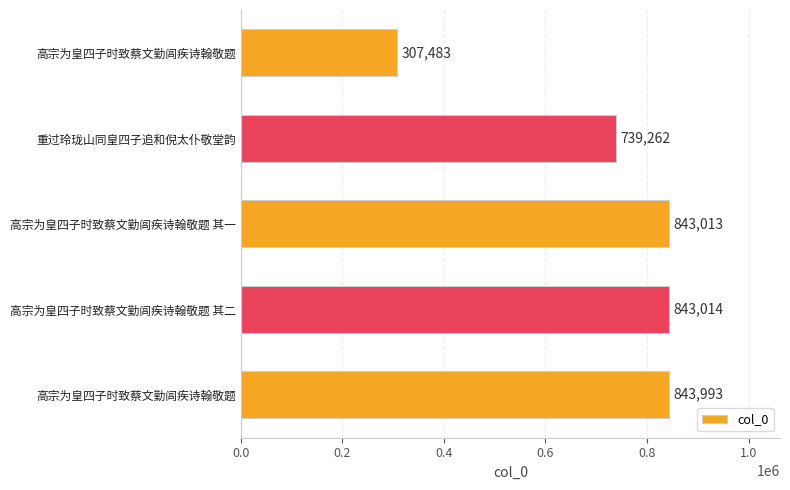

How many distinct data groups are displayed?

1